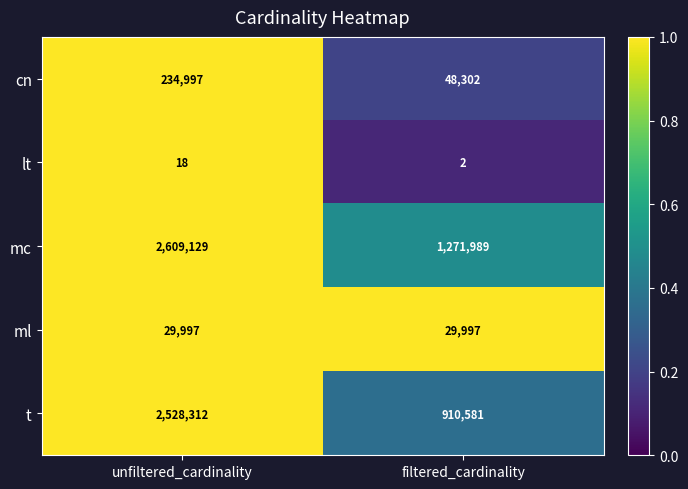

At unfiltered_cardinality, list the series in order from largest to smallest.

mc, t, cn, ml, lt